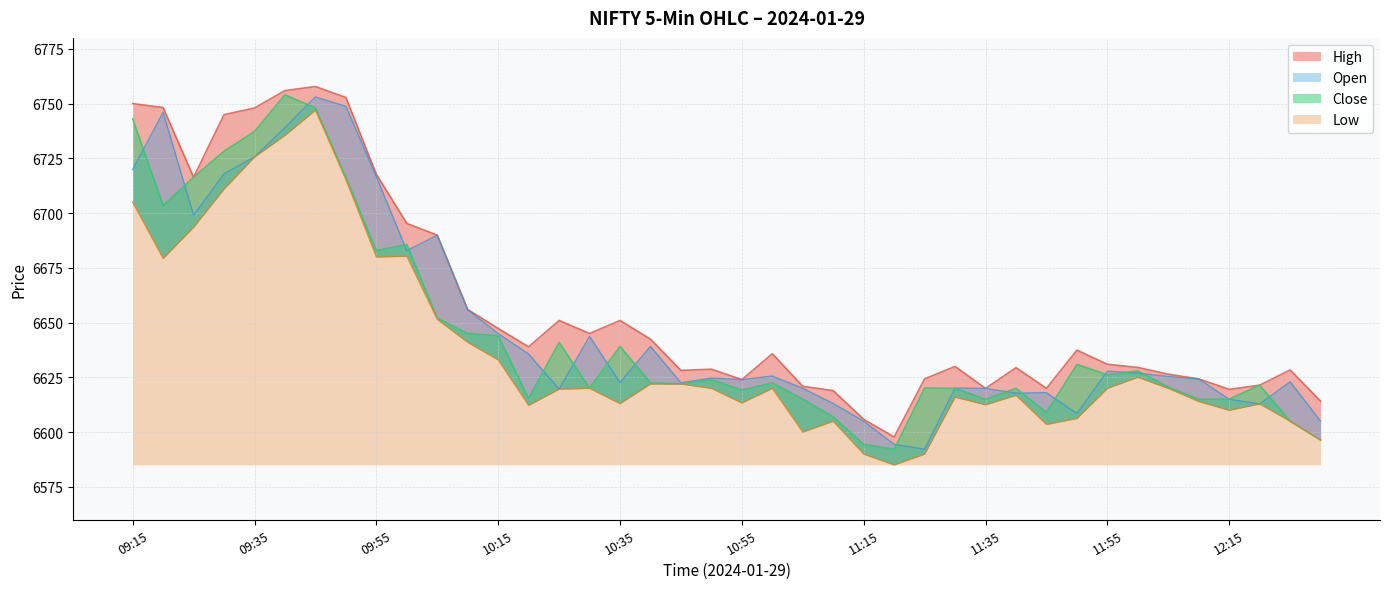

At 10:10, list the series in order from smallest to largest.

Low, Close, Open, High